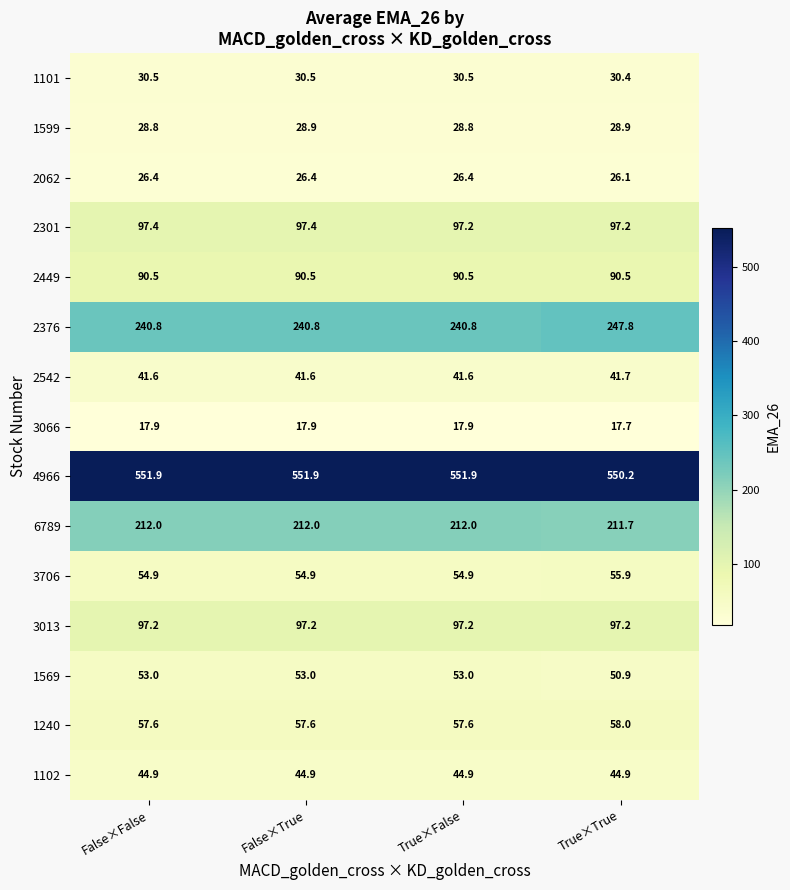

Is it true that 3706 equals 34.5 at False×False?

False